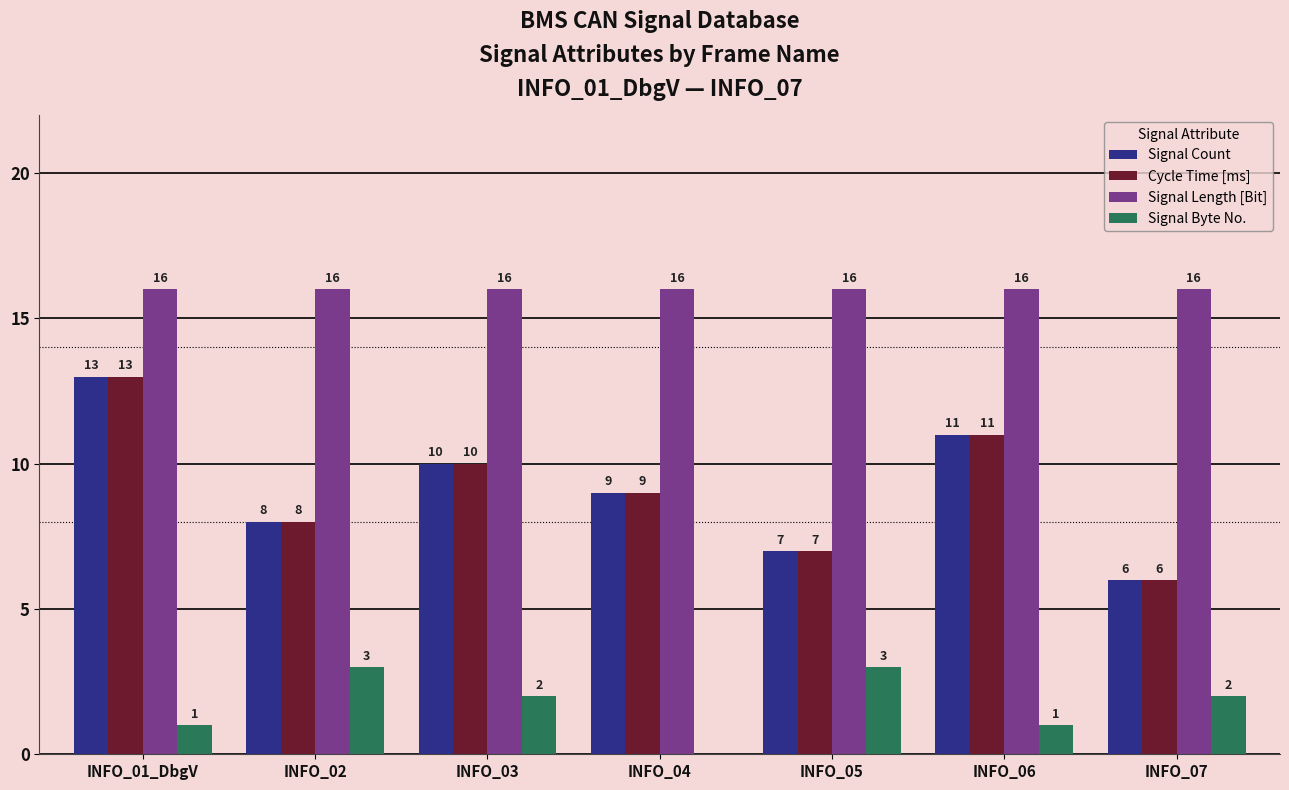

What is the sum of all Signal Length [Bit] values?

112